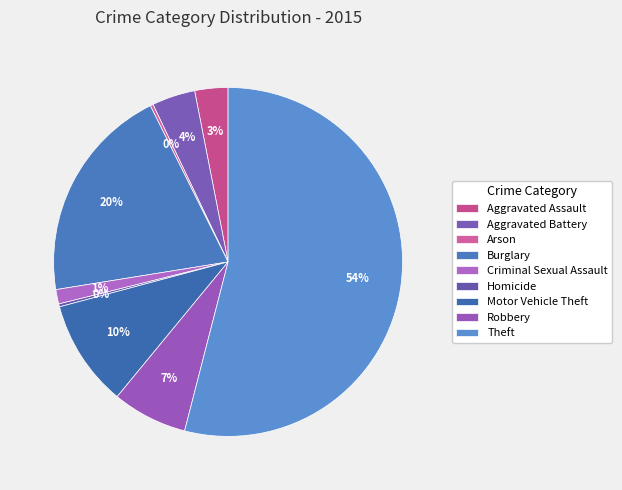

Is it true that Motor Vehicle Theft is 19% of the pie?

False